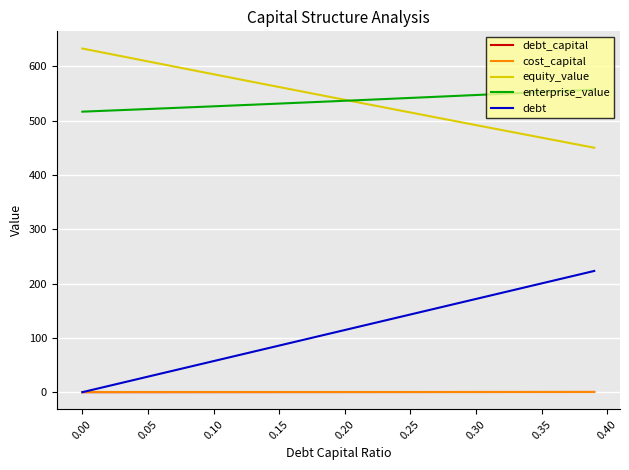

True or false: cost_capital and equity_value cross at least once.

False